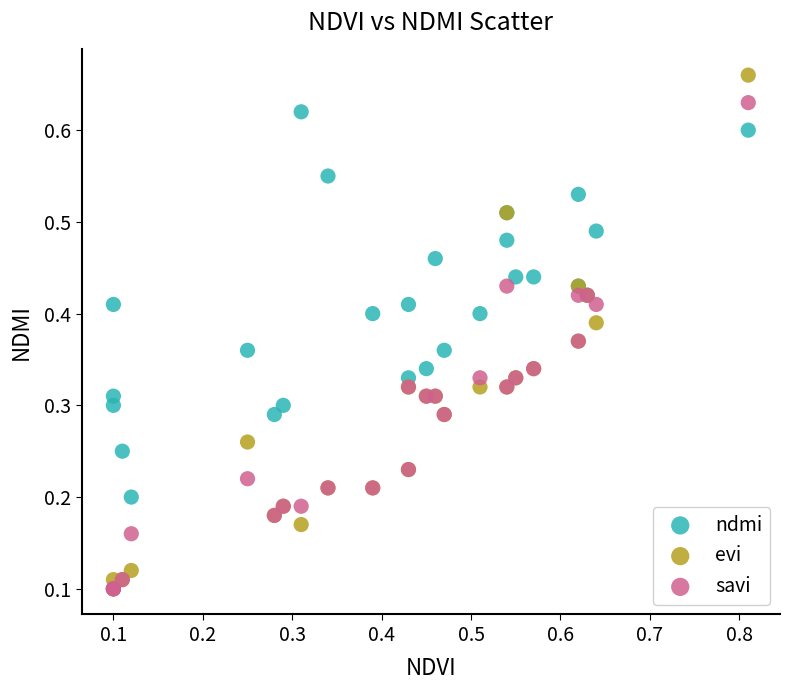

Which series contains the highest Y value?

evi